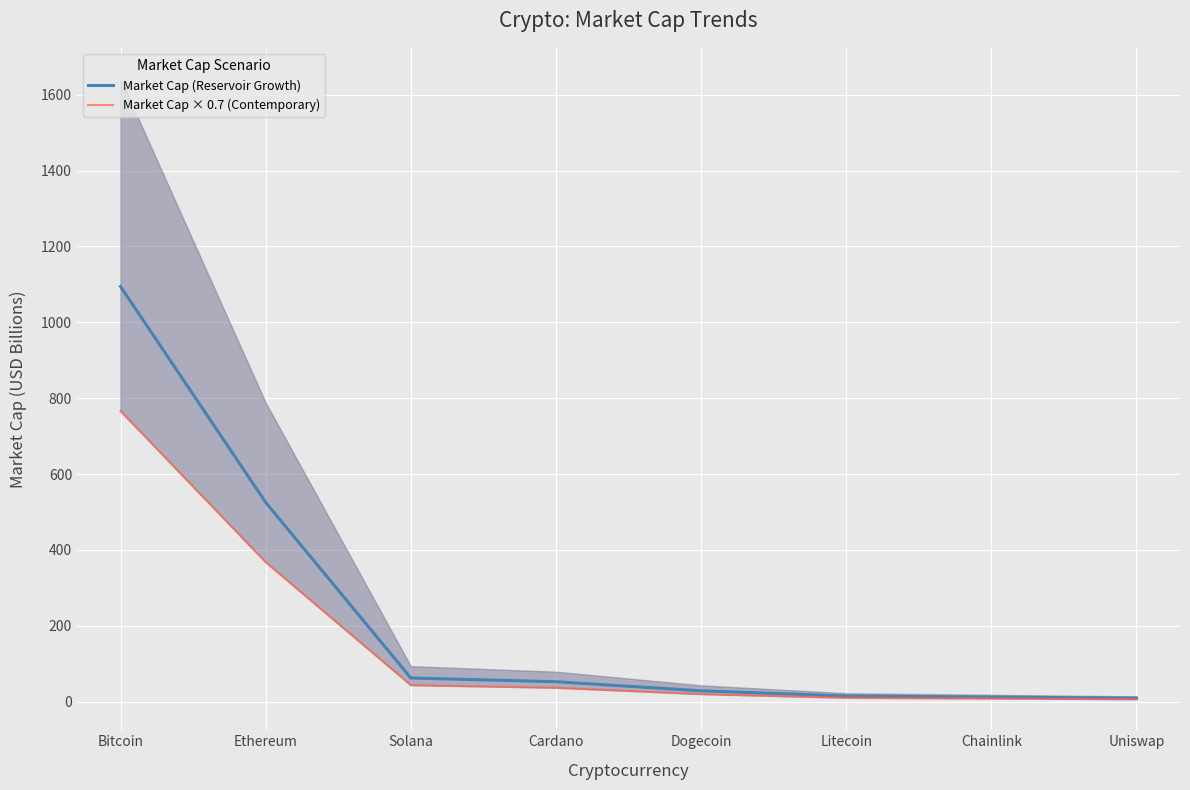

Between Solana and Chainlink, which series saw the biggest shift?

Market Cap (Reservoir Growth)